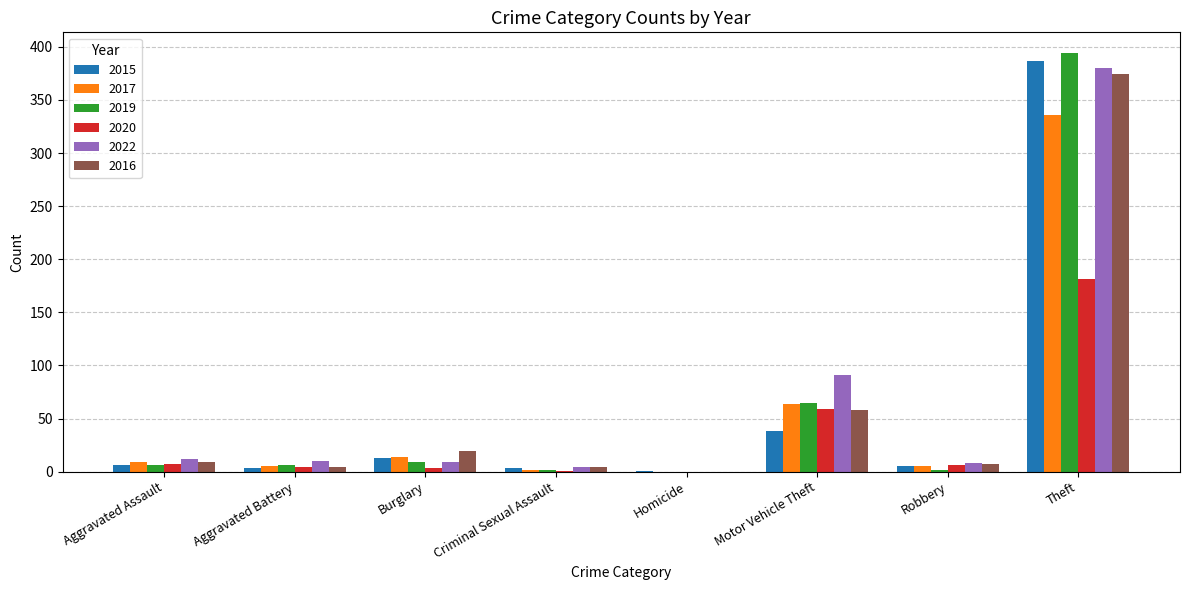

Is it true that 2019 equals 215 at Homicide?

False